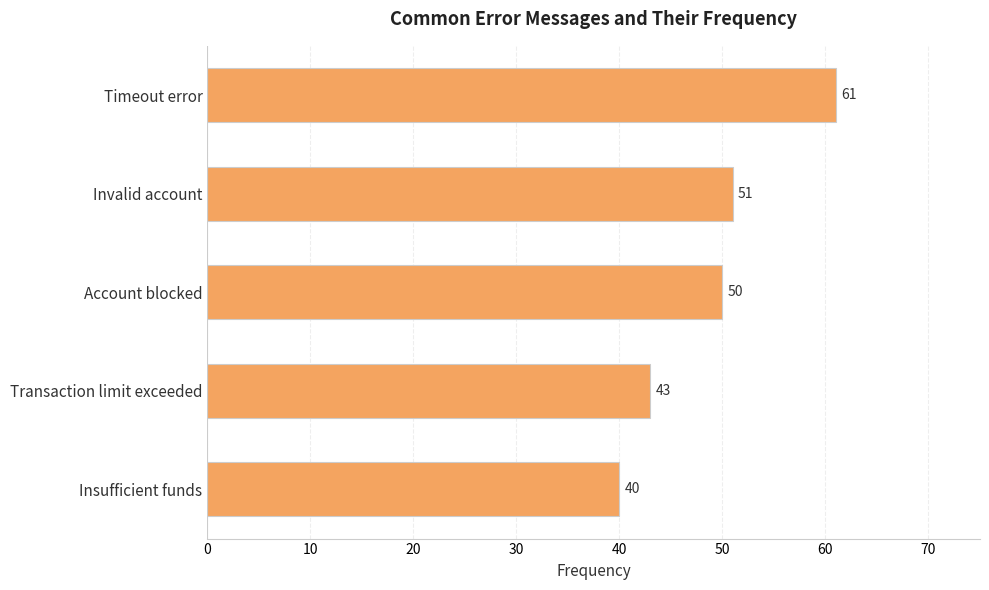

What is the label of the 1st bar from the top?

Timeout error